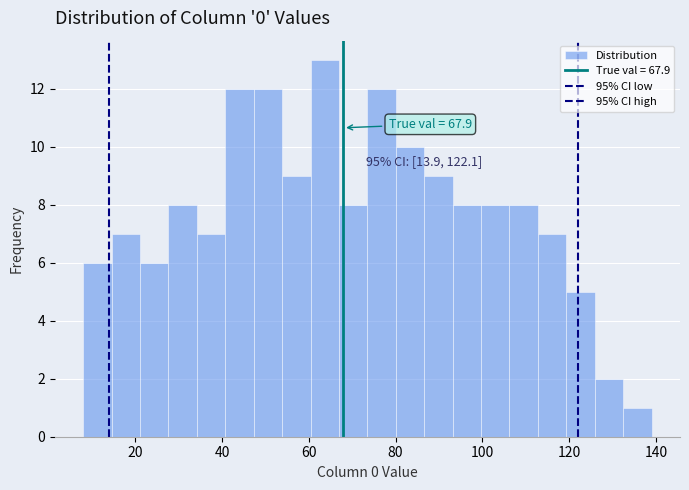

Read against the x-axis, roughly where is the centre of the tallest bar?

64